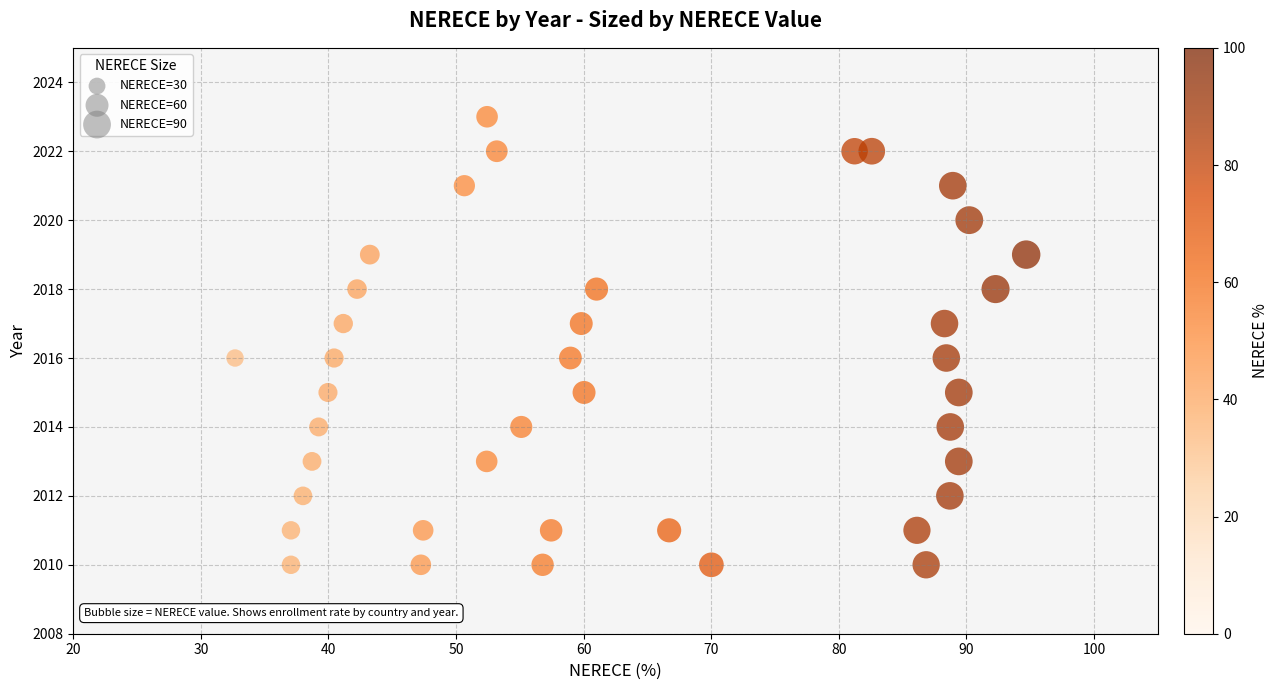

What is the range of Y values (max minus min)?

13